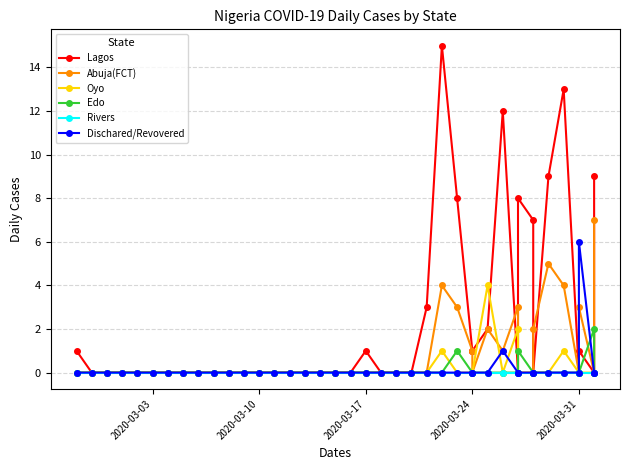

Which series has the largest total across all categories?

Lagos